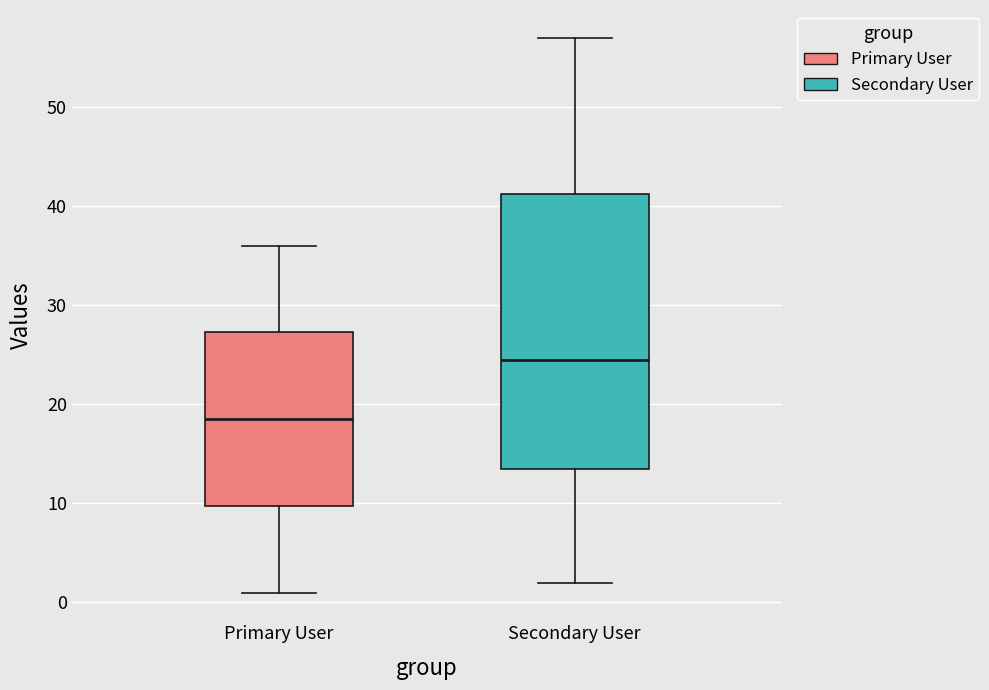

Reading left to right, read every box against the y-axis: the position of its median line, the range the box covers, and the ends of its whiskers. The values are not printed on the chart, so give them approximately, as read against the axis.

Primary User: median 19, box 10 to 27, whiskers 1 to 36
Secondary User: median 25, box 14 to 41, whiskers 2 to 57